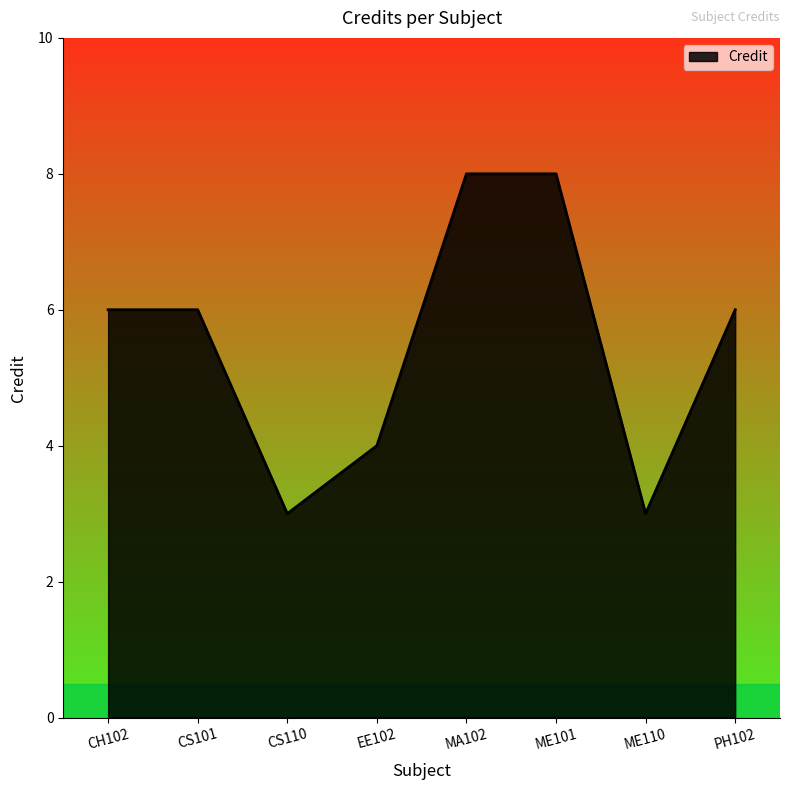

Where is the first local minimum?

CS110